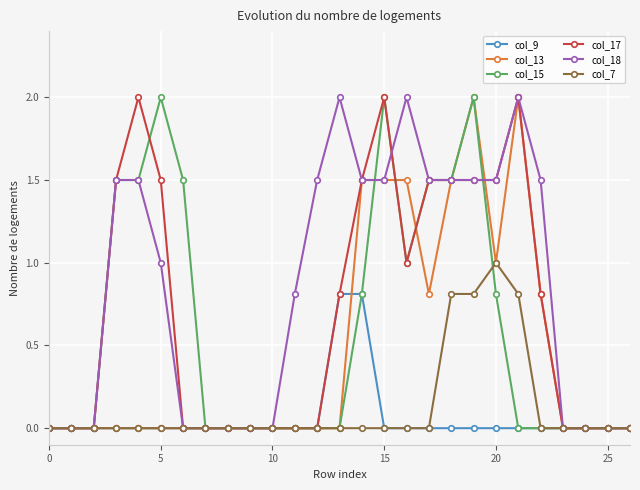

What is the maximum value for col_18?

2.0